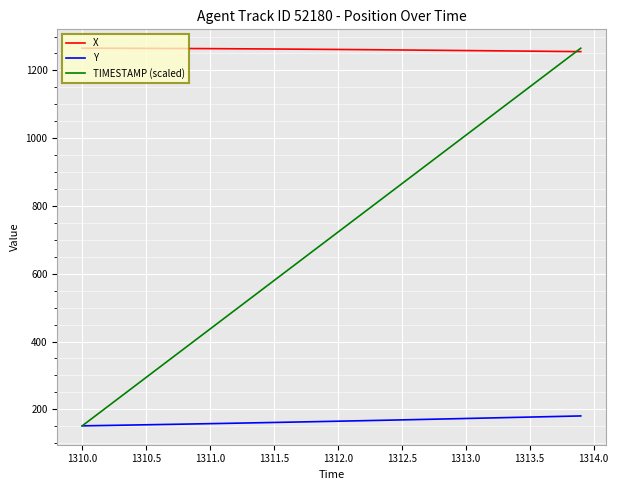

What is the minimum value for X?

1255.5